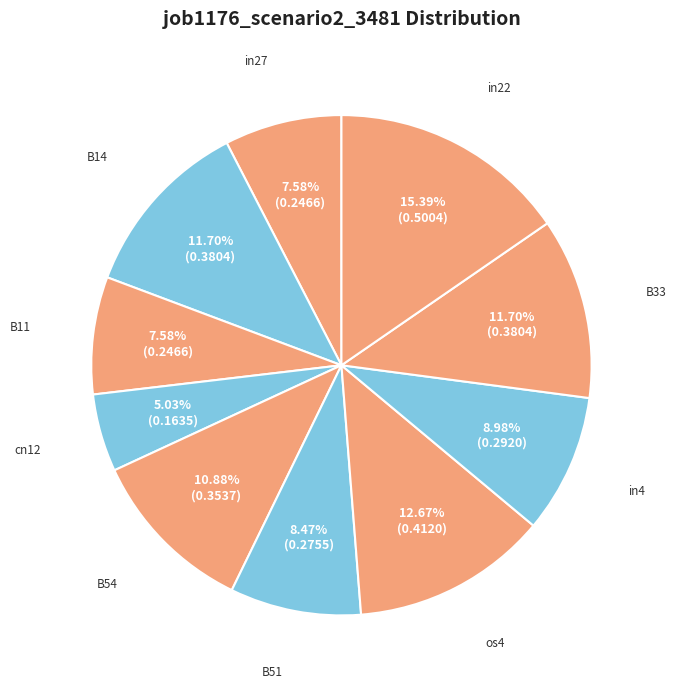

How many slices are in this pie chart?

10